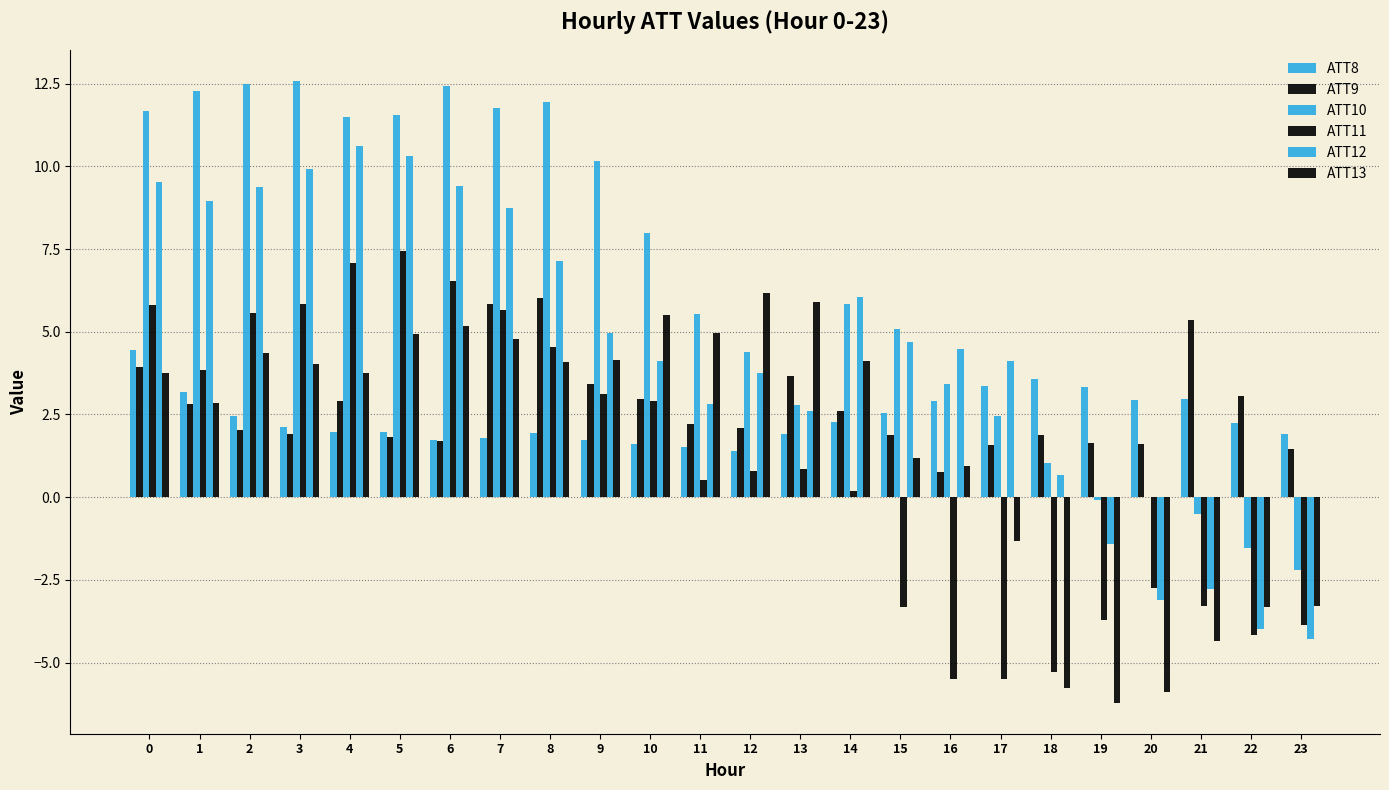

Does the chart contain stacked bars?

No